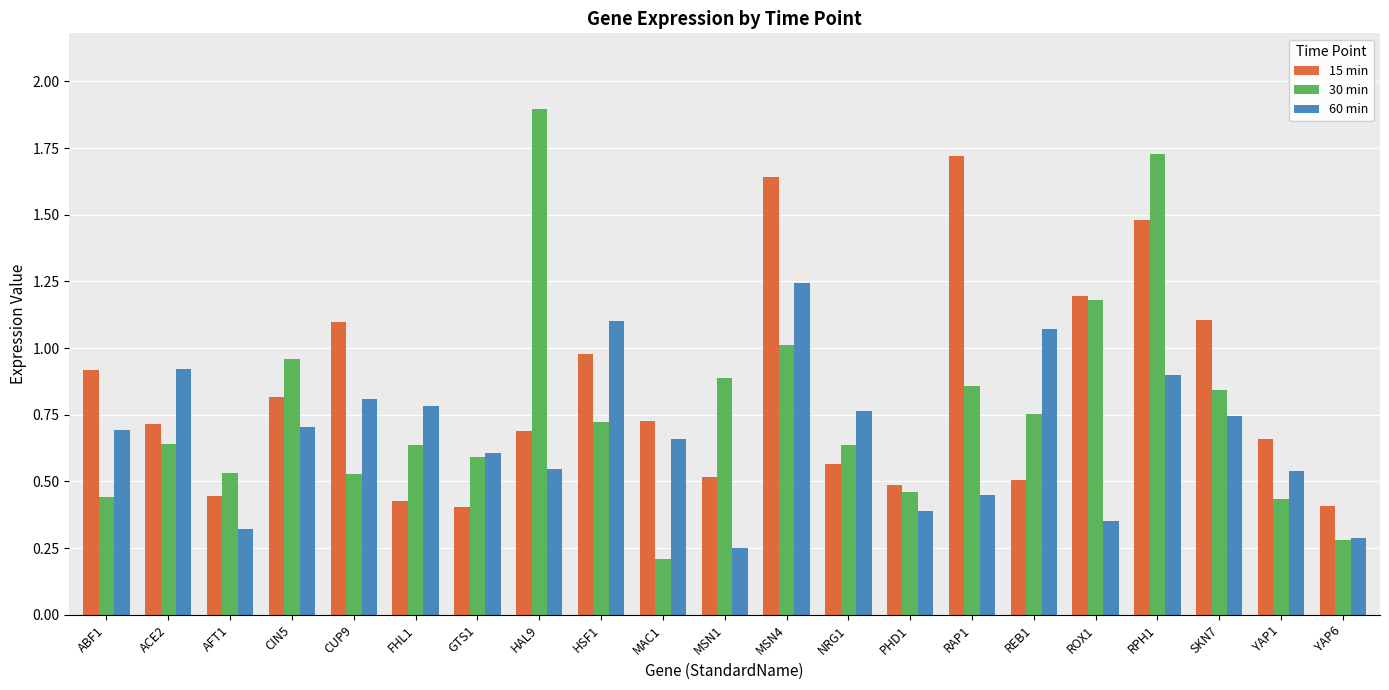

What is the total value across all series at RAP1?

3.0